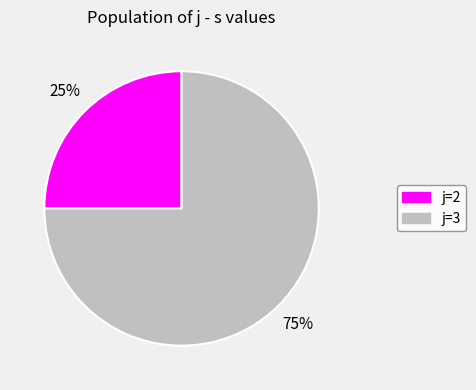

The j=2 slice represents 12% of the pie. True or false?

False